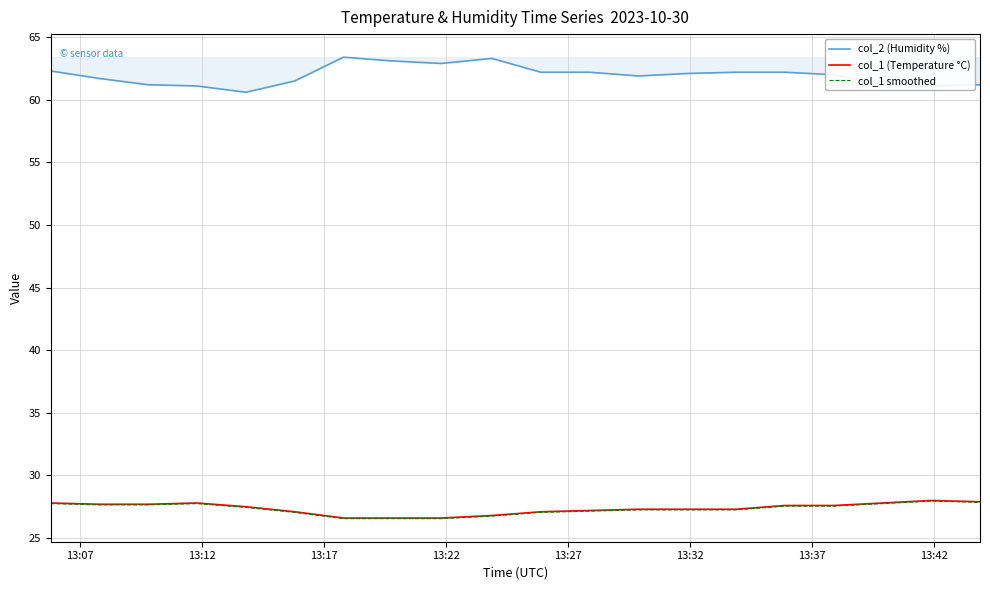

True or false: col_1 smoothed and col_2 (Humidity %) cross at least once.

False